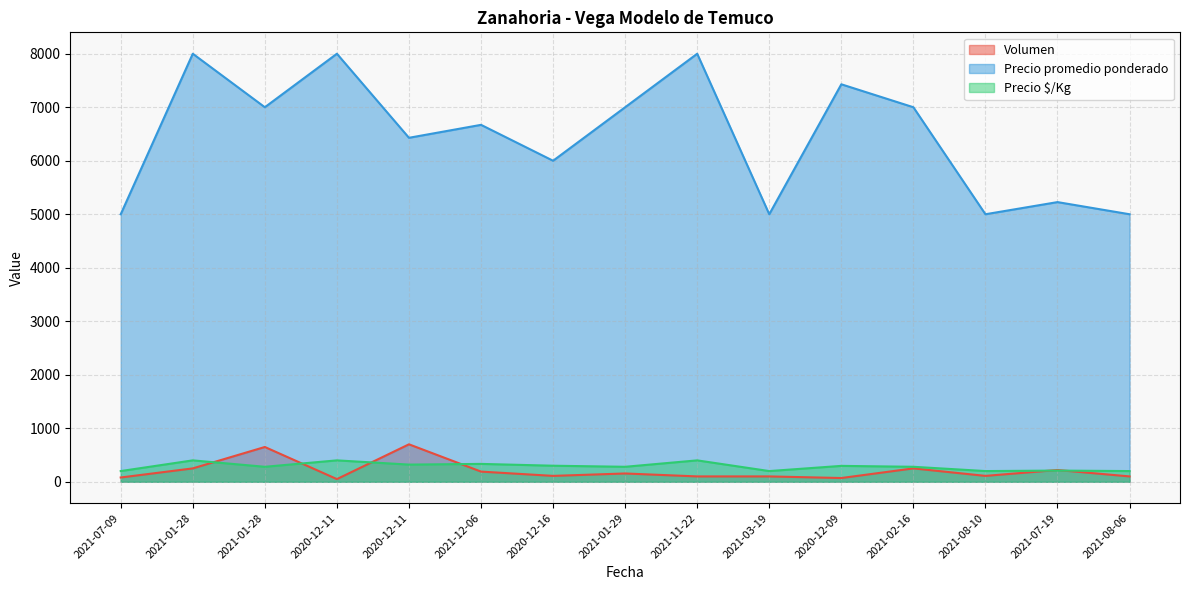

What is the label of the 13th point from the left?

2021-08-10